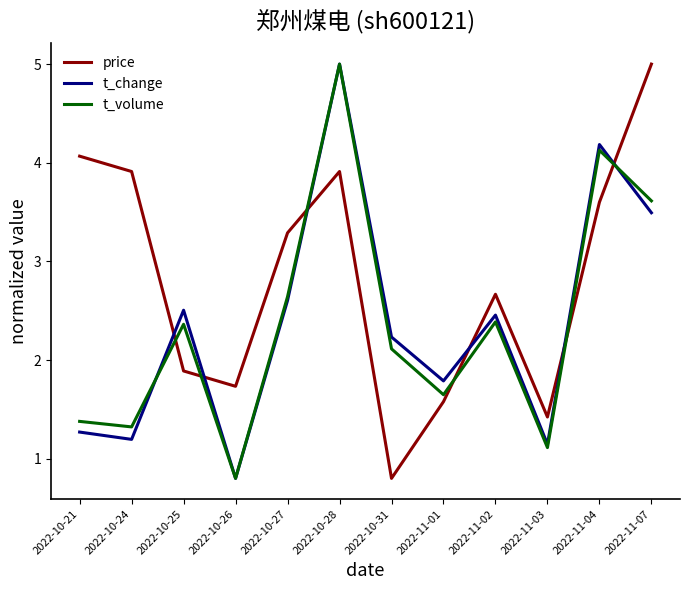

What is the lowest value of the price series?

0.8